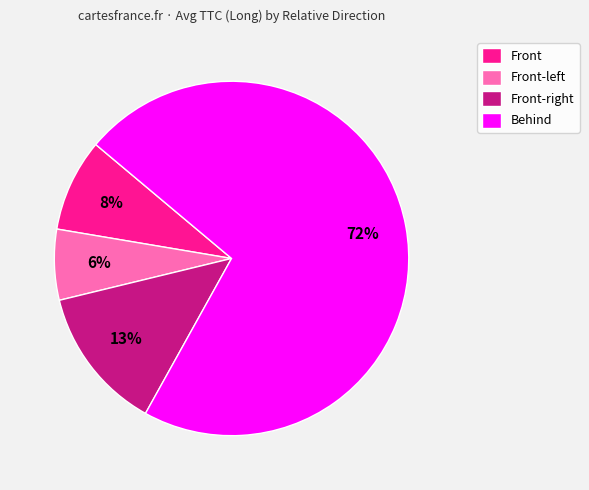

Is there any slice that represents more than half of the pie?

Yes